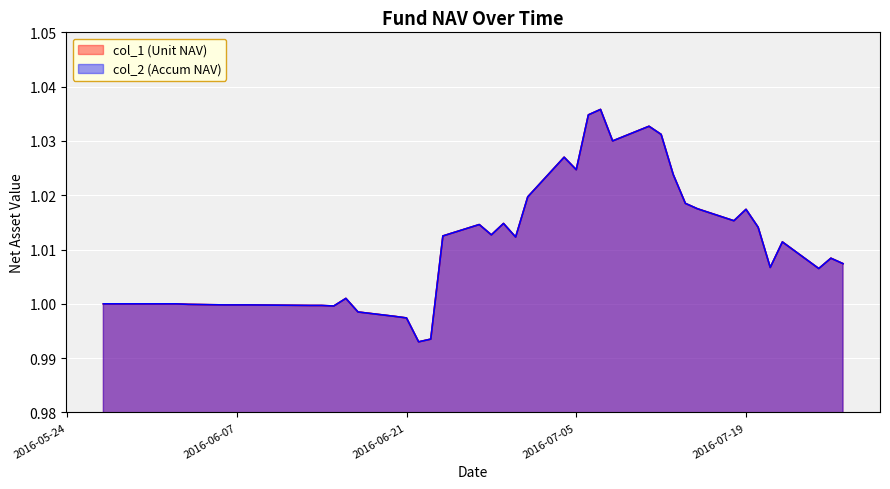

Does the chart display data point markers on the line(s)?

No